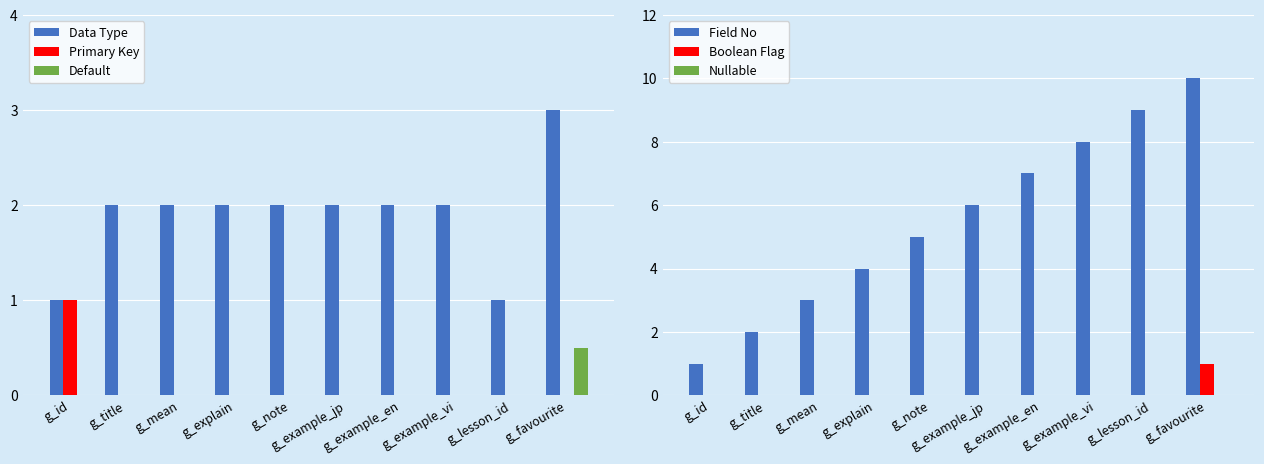

List the labels in order of Field No value, largest first.

g_favourite, g_lesson_id, g_example_vi, g_example_en, g_example_jp, g_note, g_explain, g_mean, g_title, g_id